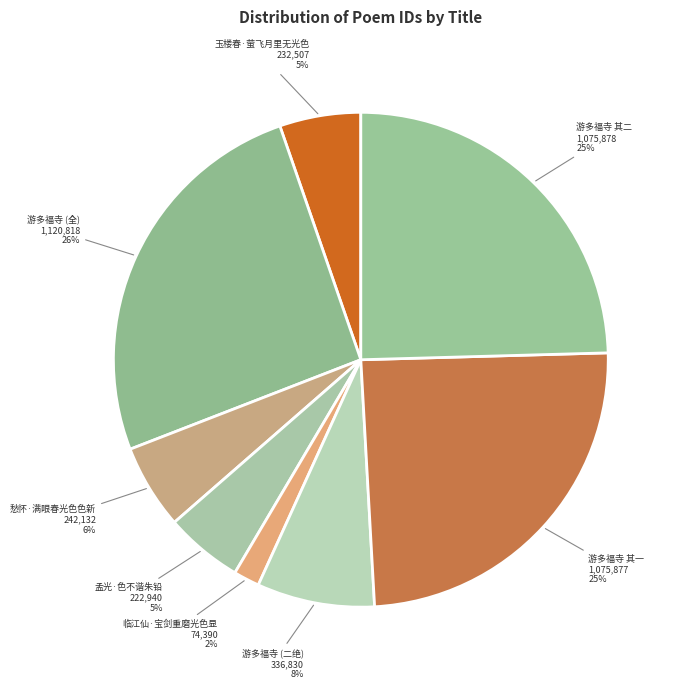

Rank the categories by value from lowest to highest.

临江仙·宝剑重磨光色显, 孟光·色不谐朱铅, 玉楼春·萤飞月里无光色, 愁怀·满眼春光色色新, 游多福寺寺有佛牙光色殊胜而安定郡王墓在其后二绝, 游多福寺寺有佛牙光色殊胜而安定郡王墓在其后二绝 其一, 游多福寺寺有佛牙光色殊胜而安定郡王墓在其后二绝 其二, 游多福寺寺有佛牙光色殊胜而安定郡王墓在其后二绝